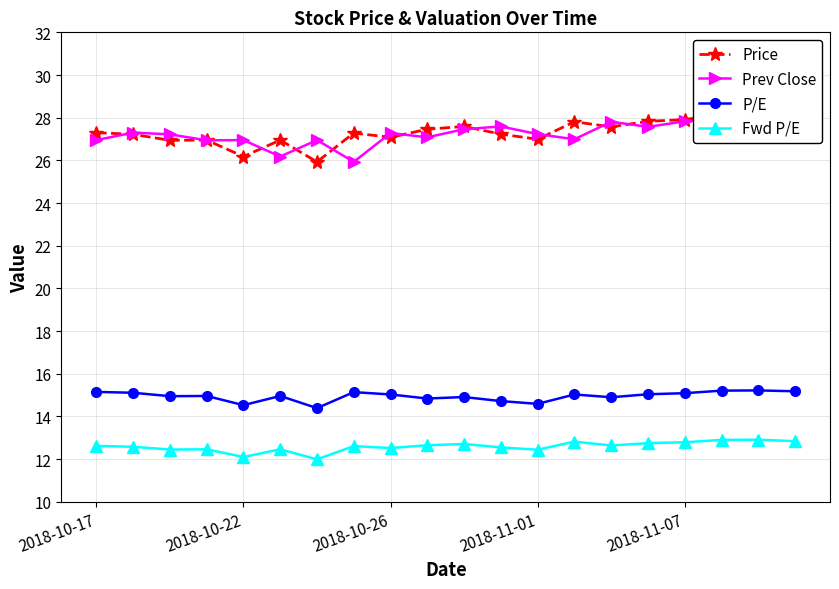

What is the maximum value for Price?

28.2